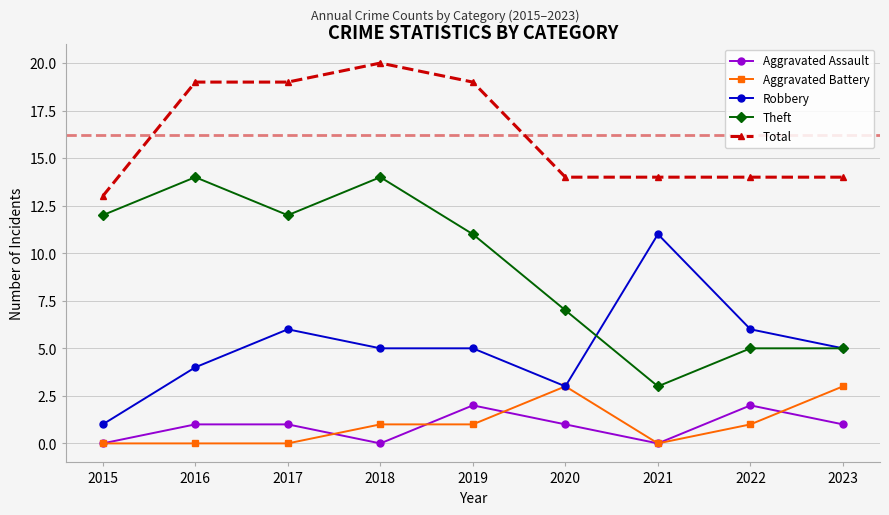

Reading right to left, transcribe all the data shown in this chart.

Aggravated Assault: 2023=1	2022=2	2021=0	2020=1	2019=2	2018=0	2017=1	2016=1	2015=0
Aggravated Battery: 2023=3	2022=1	2021=0	2020=3	2019=1	2018=1	2017=0	2016=0	2015=0
Robbery: 2023=5	2022=6	2021=11	2020=3	2019=5	2018=5	2017=6	2016=4	2015=1
Theft: 2023=5	2022=5	2021=3	2020=7	2019=11	2018=14	2017=12	2016=14	2015=12
Total: 2023=14	2022=14	2021=14	2020=14	2019=19	2018=20	2017=19	2016=19	2015=13